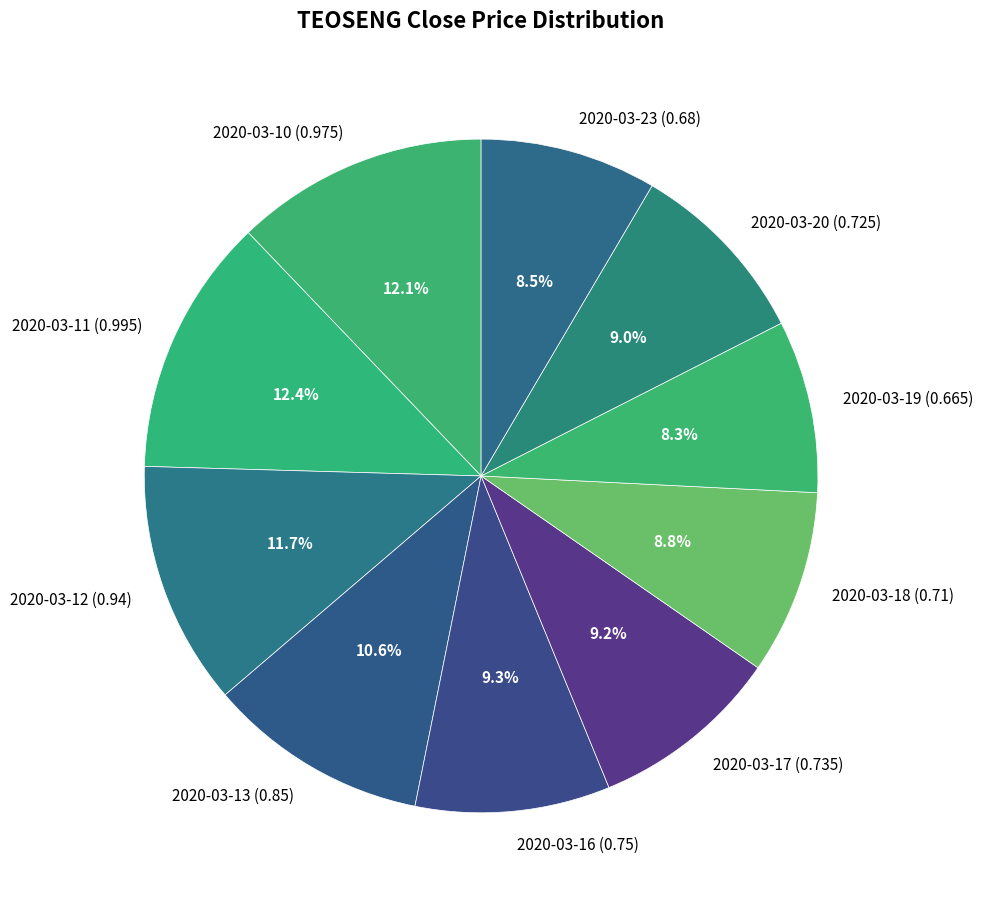

The 2020-03-10 slice represents 5% of the pie. True or false?

False